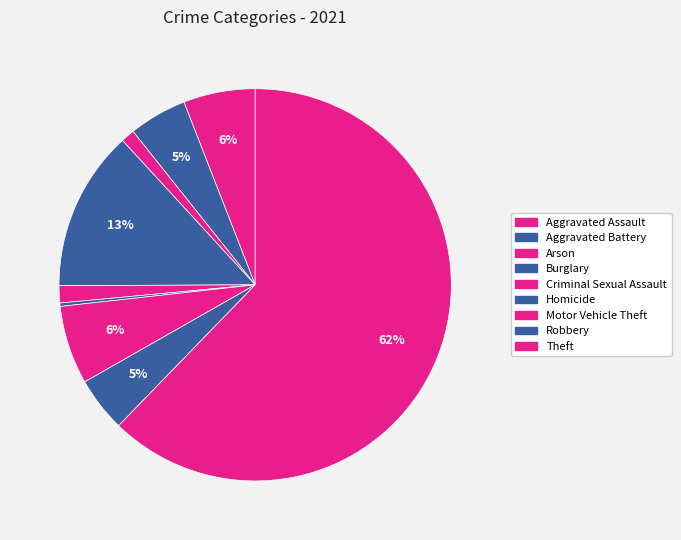

Count the number of slices in the pie.

9